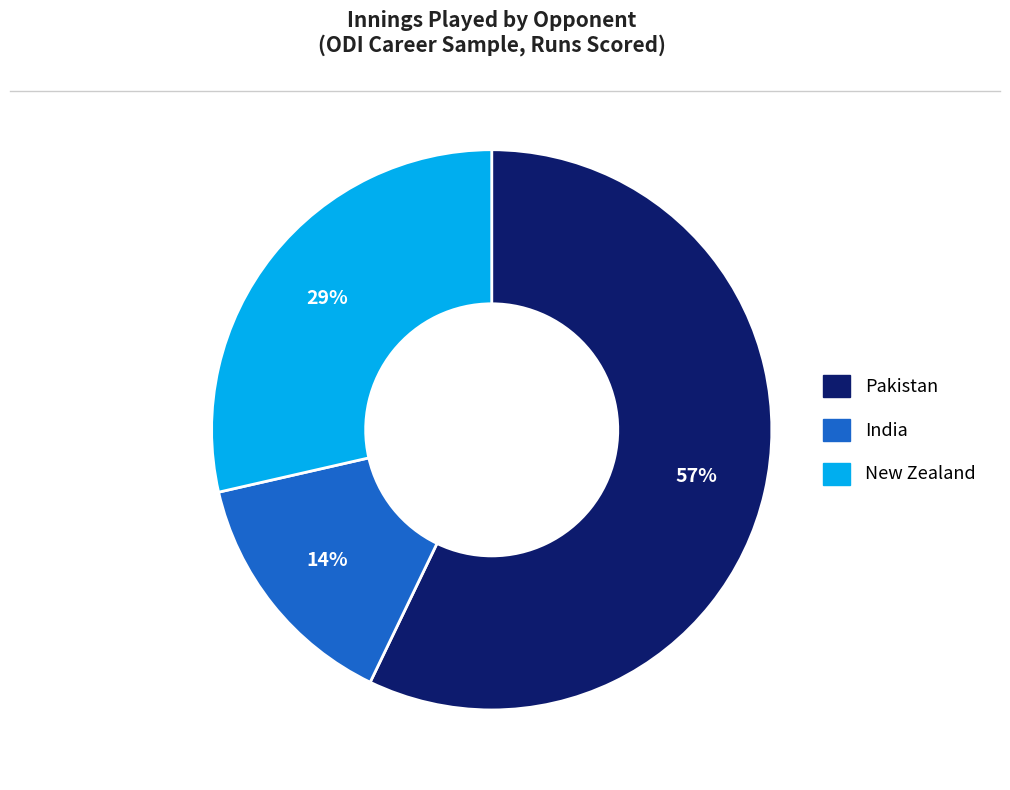

Which category has the smallest portion of the pie?

India